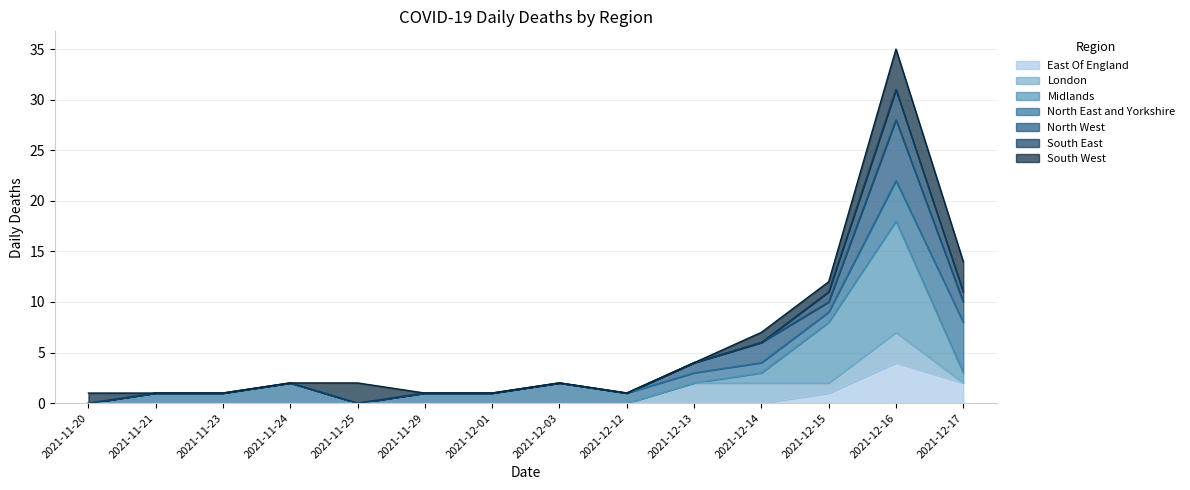

What is the label of the 7th point from the left?

2021-12-01